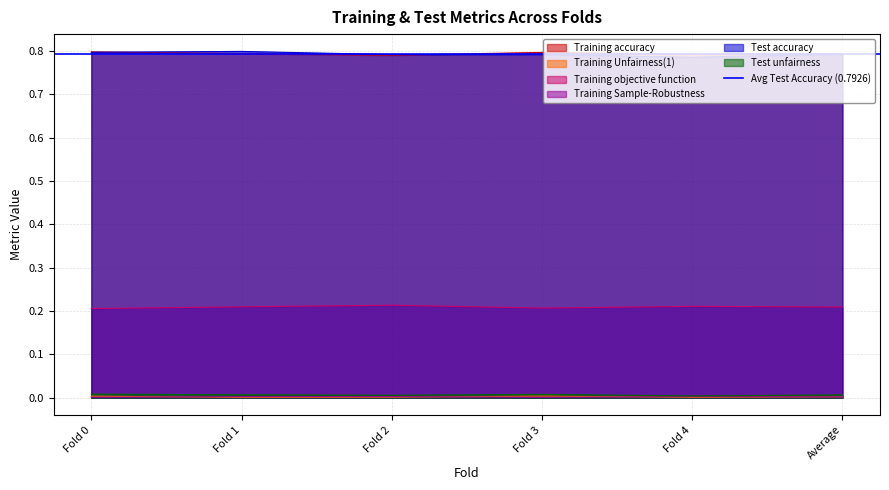

True or false: Training Sample-Robustness has a value of 0.0 at Fold 4.

True